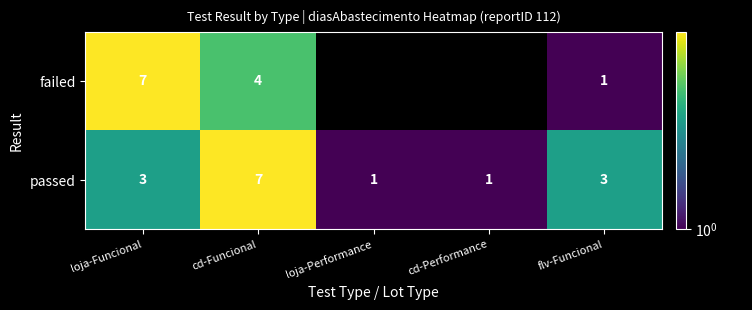

What is the difference between the maximum and minimum values in the passed series?

6